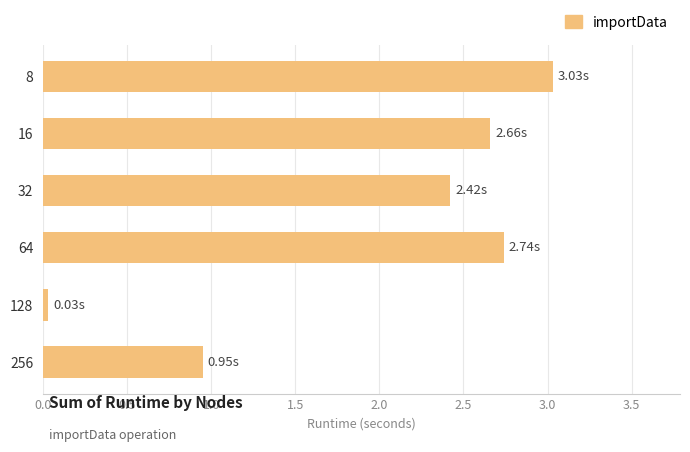

What is the change in value from 64 to 256?

-1.8